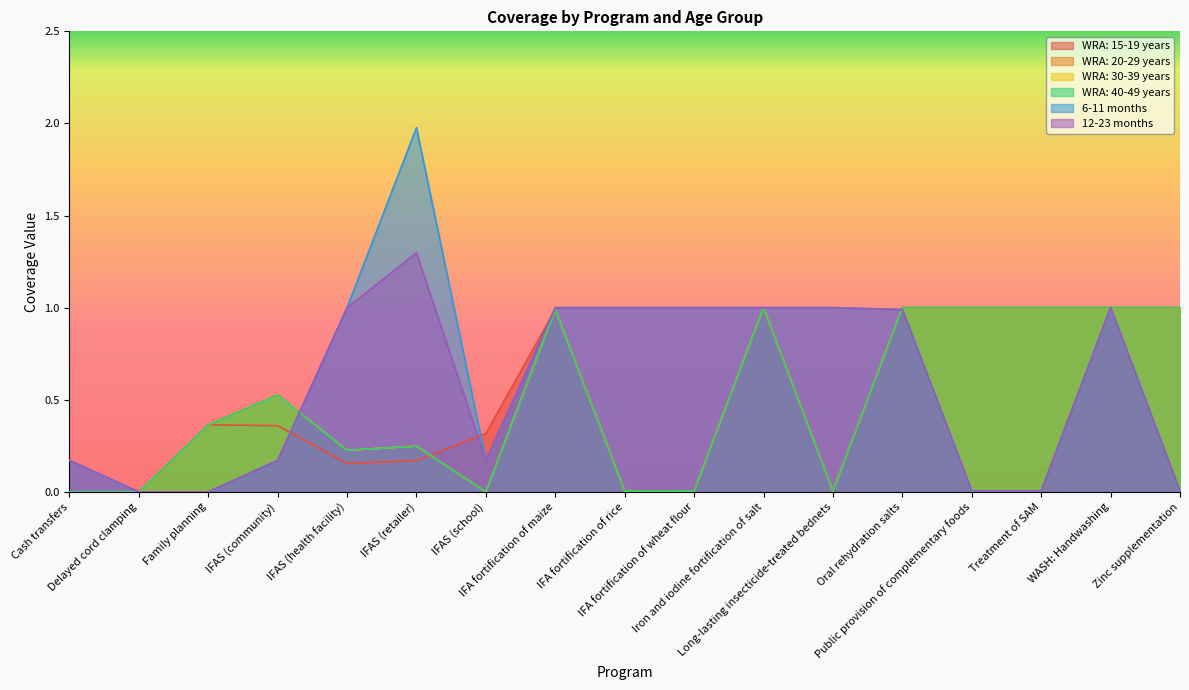

At which category is the sum across all series the highest?

Iron and iodine fortification of salt